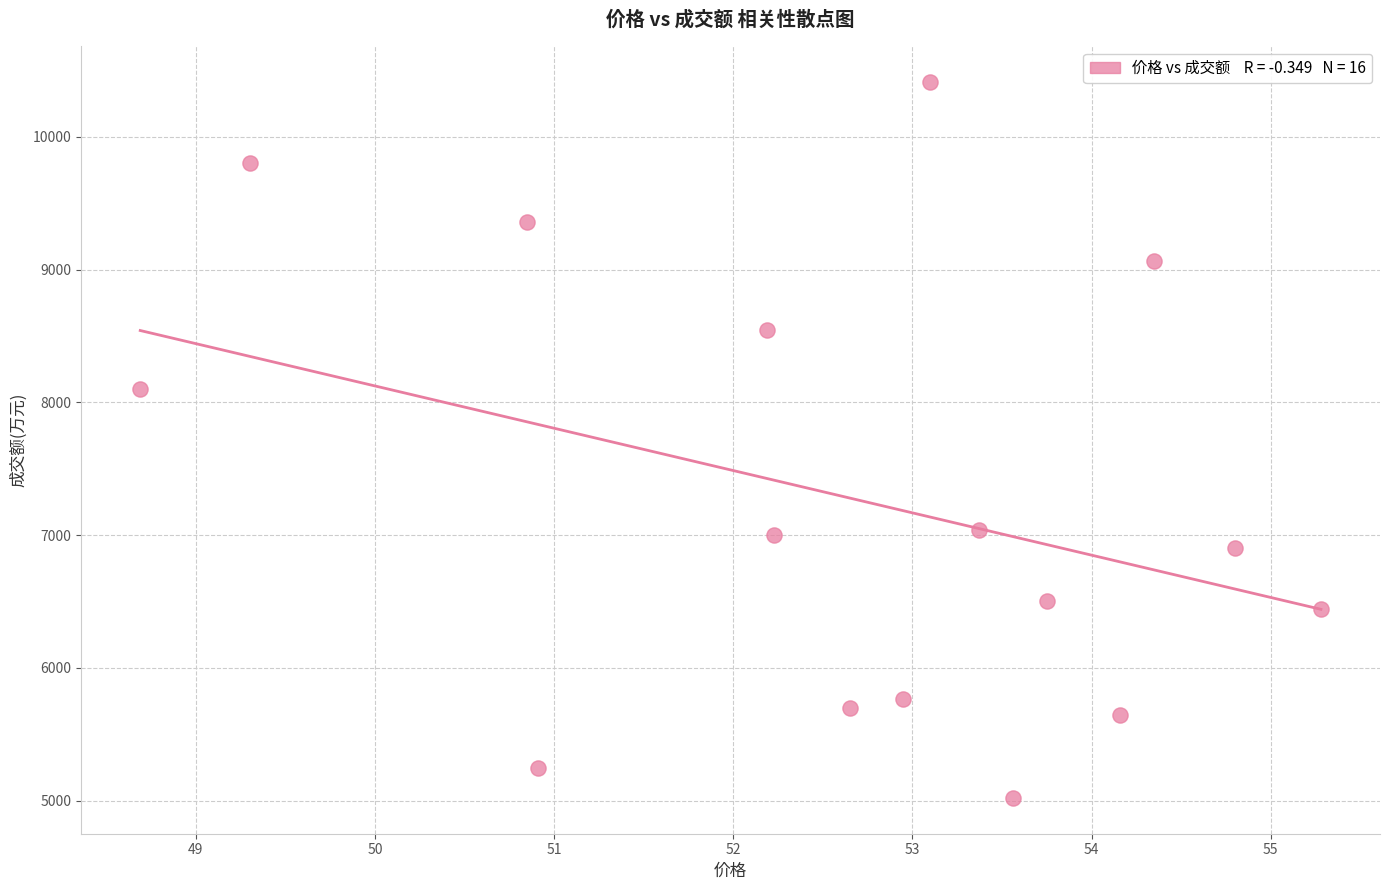

What Y value in the scatter plot is closest to 7716?

8101